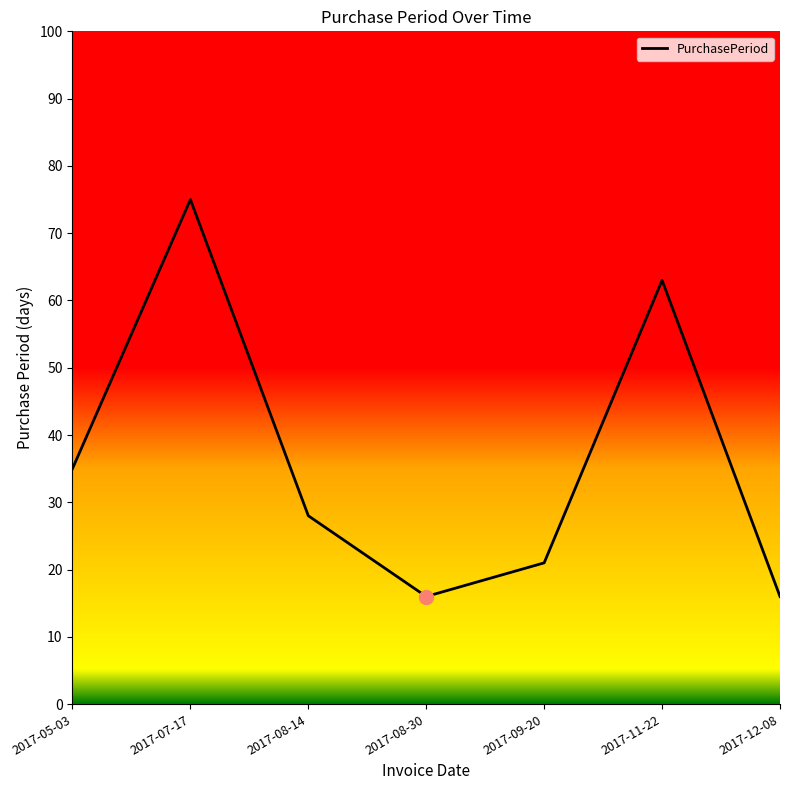

How many categories are shown in the chart?

7